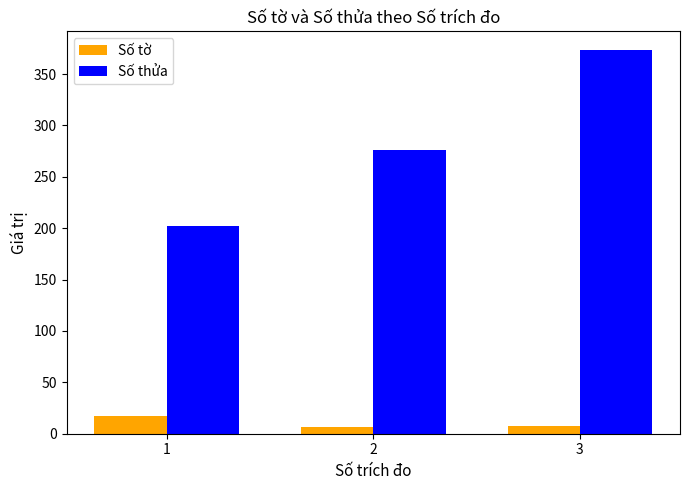

What is the total value across all series at 1?

219